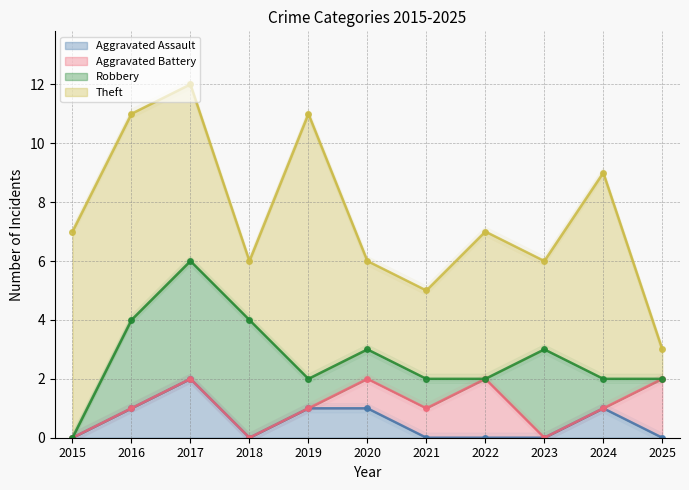

Is it true that Robbery equals 1 at 2024?

False